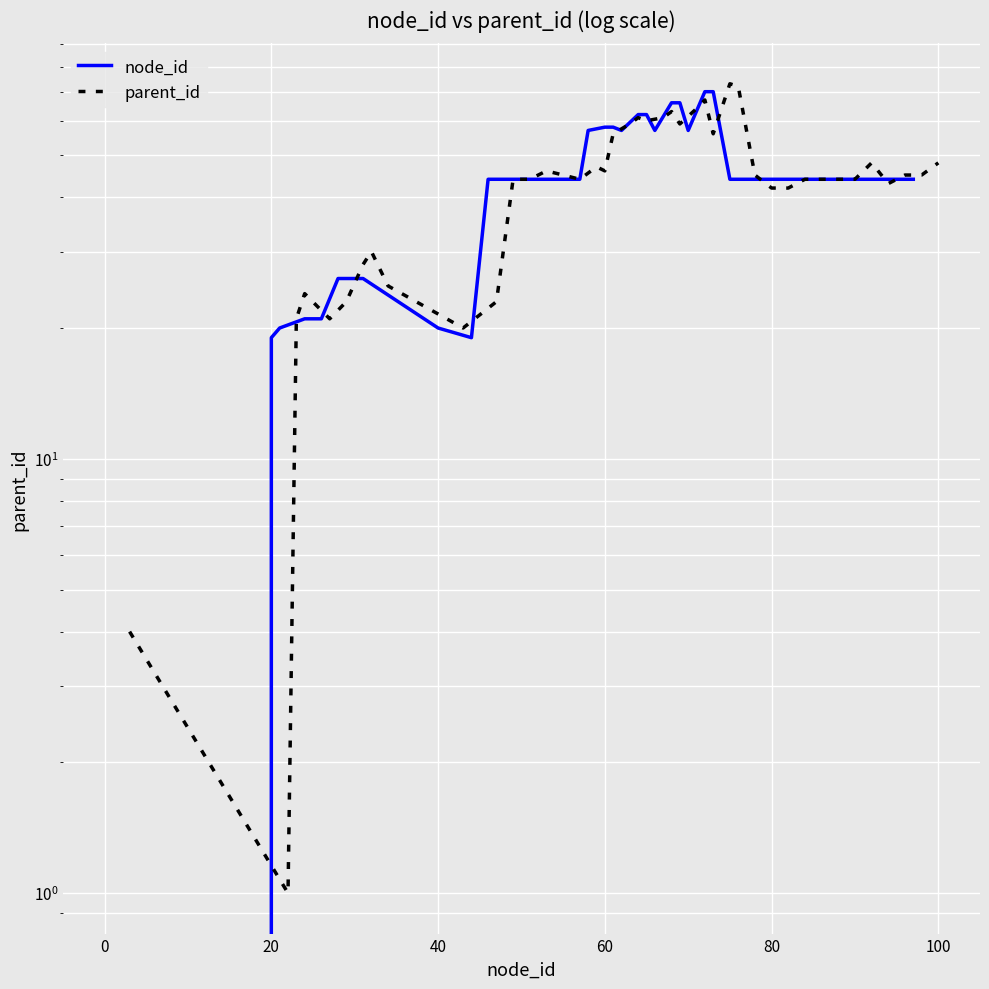

In parent_id, how many points are higher than both neighbors (excluding endpoints)?

9